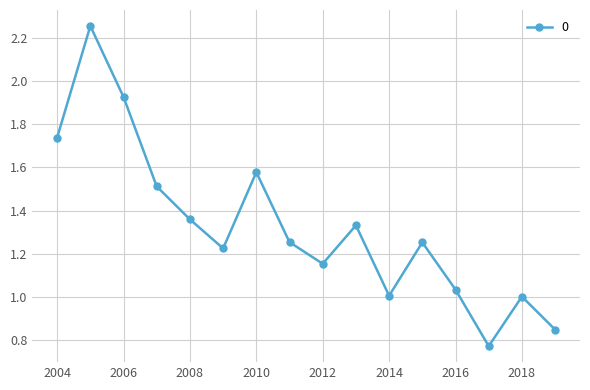

What is the value of the 4th point from the left?

1.5